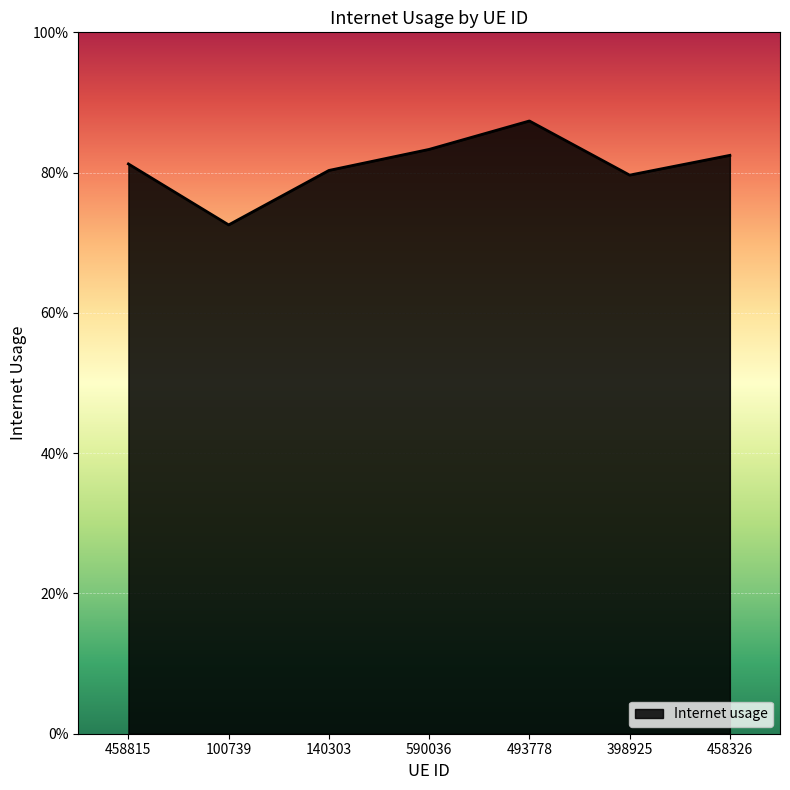

Where is the data nearest to the value 0?

100739